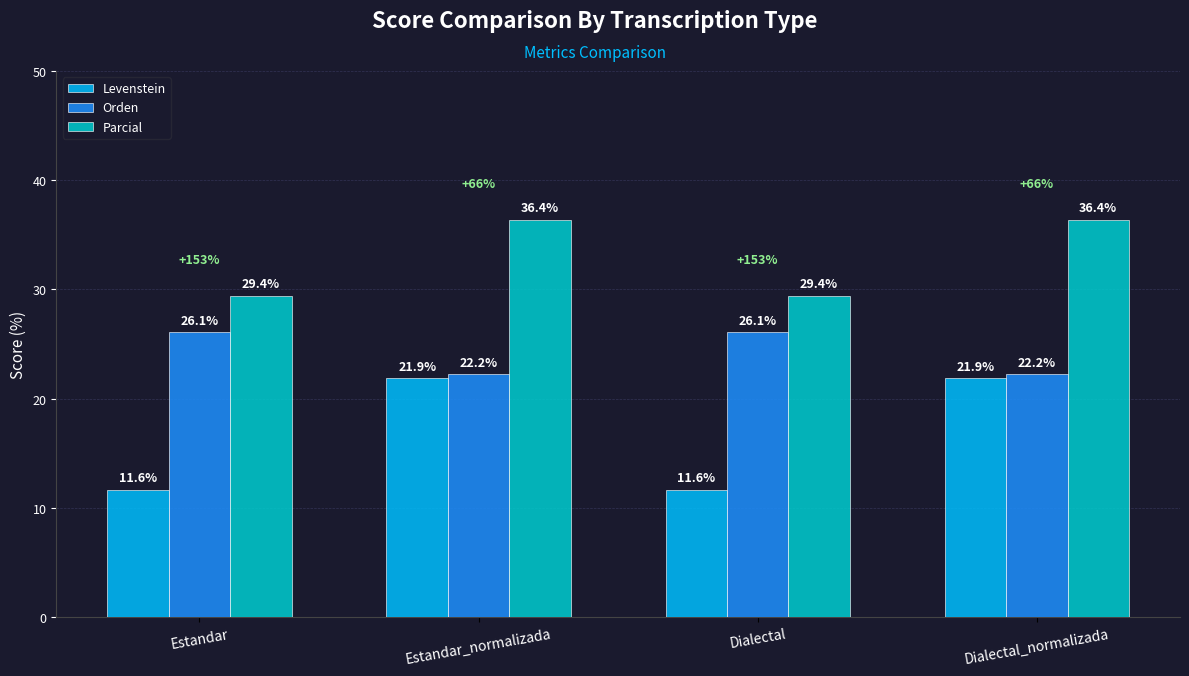

Reading left to right, list all the values displayed in this chart.

Levenstein: 11.6	21.9	11.6	21.9
Orden: 26.1	22.2	26.1	22.2
Parcial: 29.4	36.4	29.4	36.4